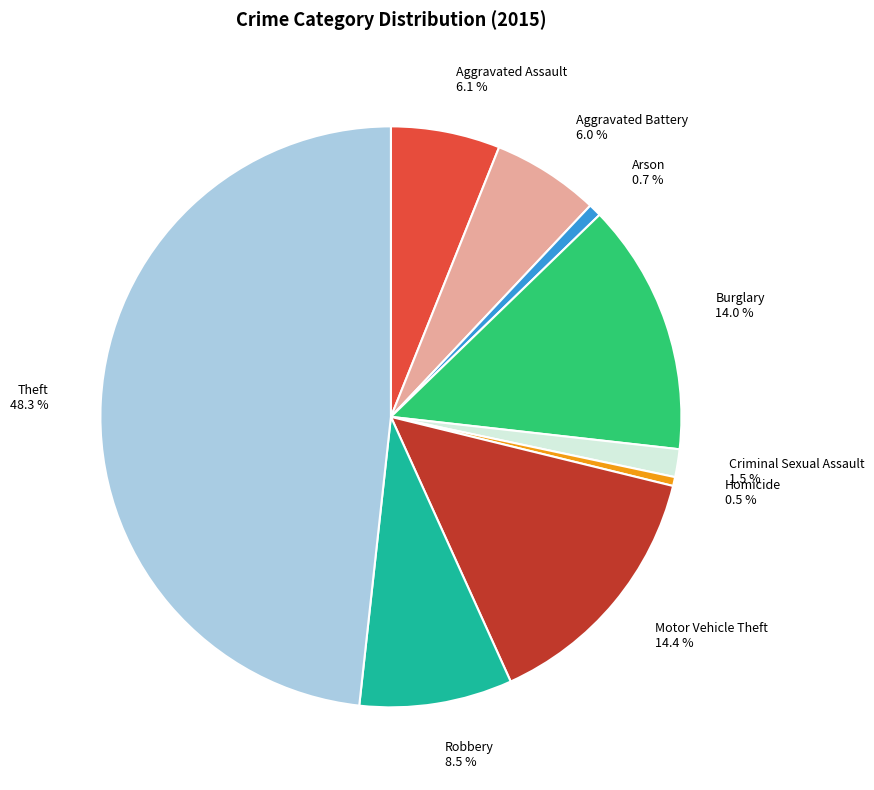

Does Robbery represent more than half of the total?

No